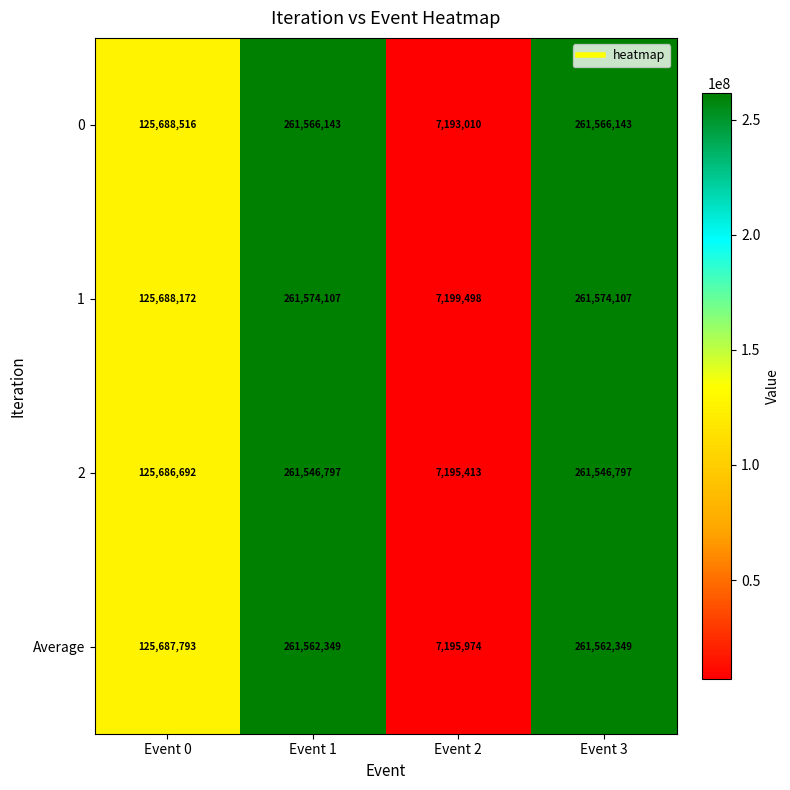

The value of 2 at Event 0 is 125686692. True or false?

True